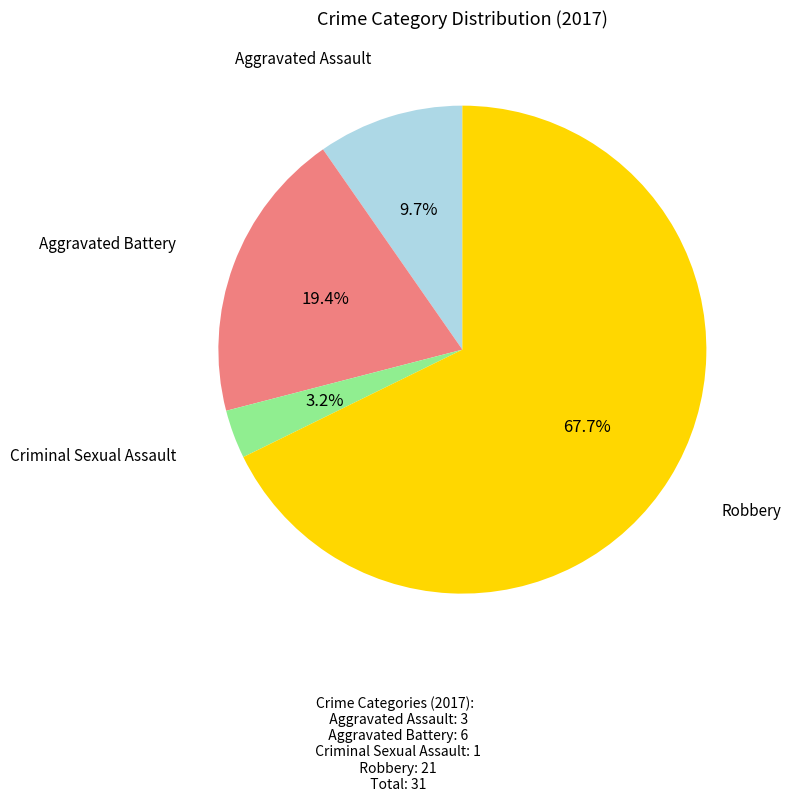

Which has a higher value, Robbery or Aggravated Assault?

Robbery